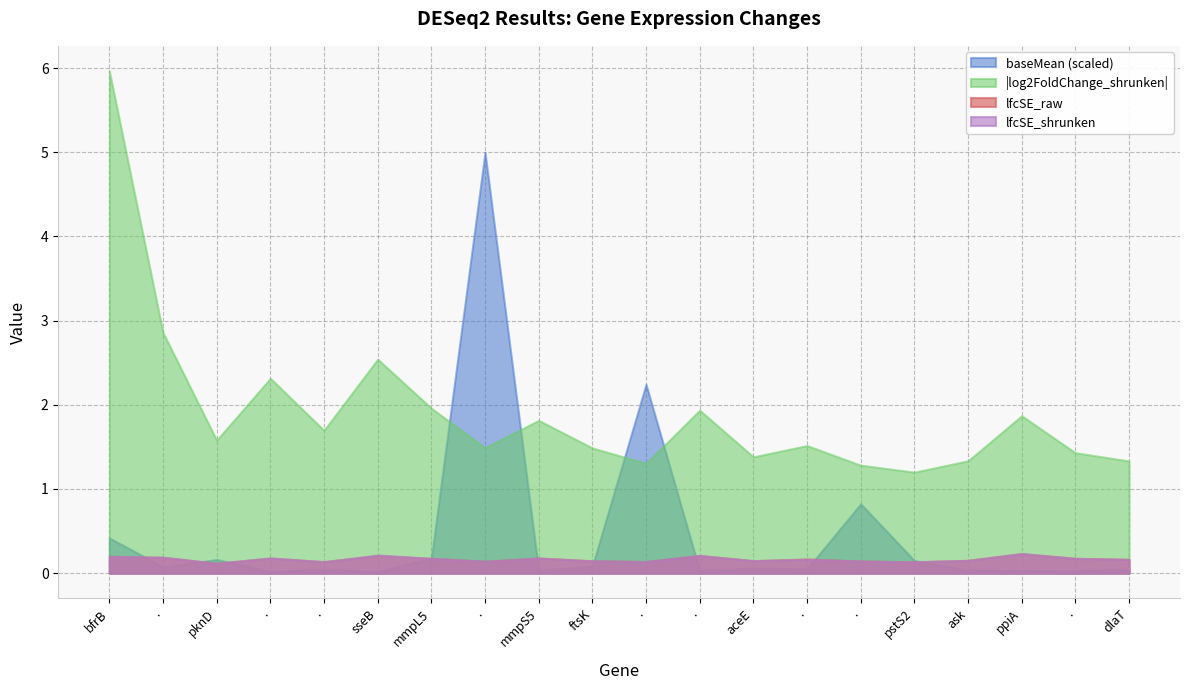

What are all the series names shown in the legend?

baseMean (scaled), |log2FoldChange_shrunken|, lfcSE_raw, lfcSE_shrunken